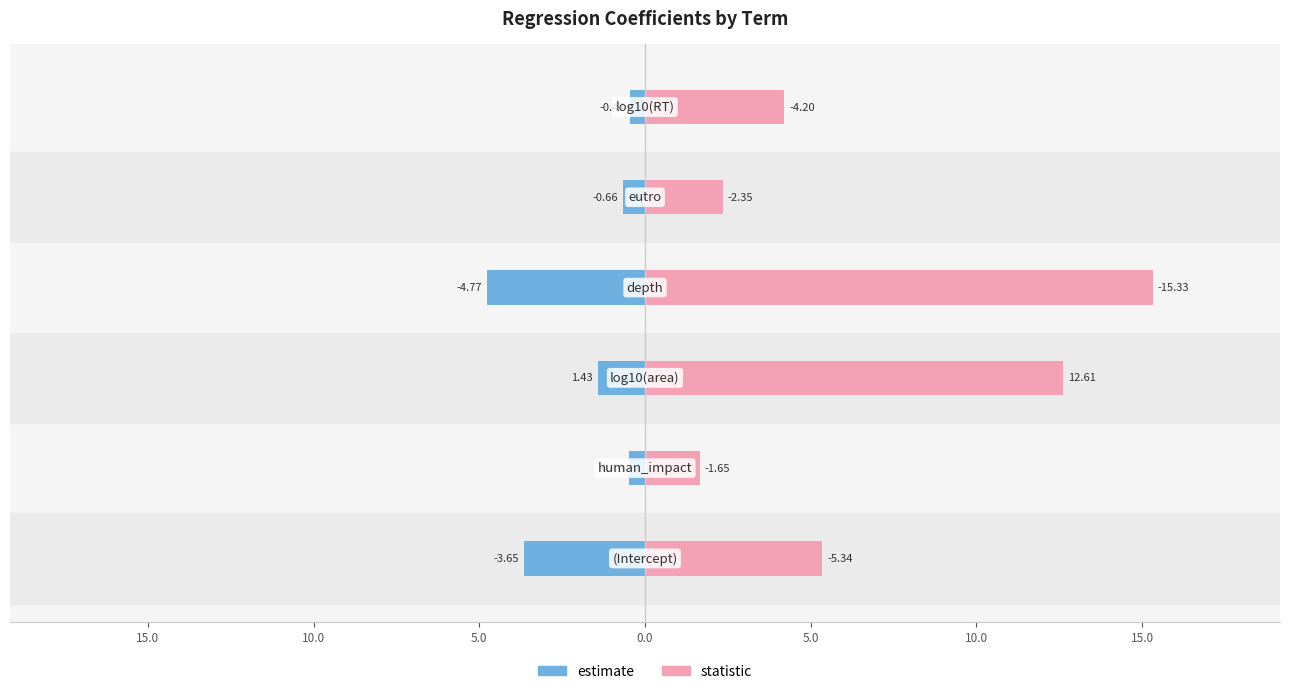

What is the approximate value of estimate at 5.0?

-0.5